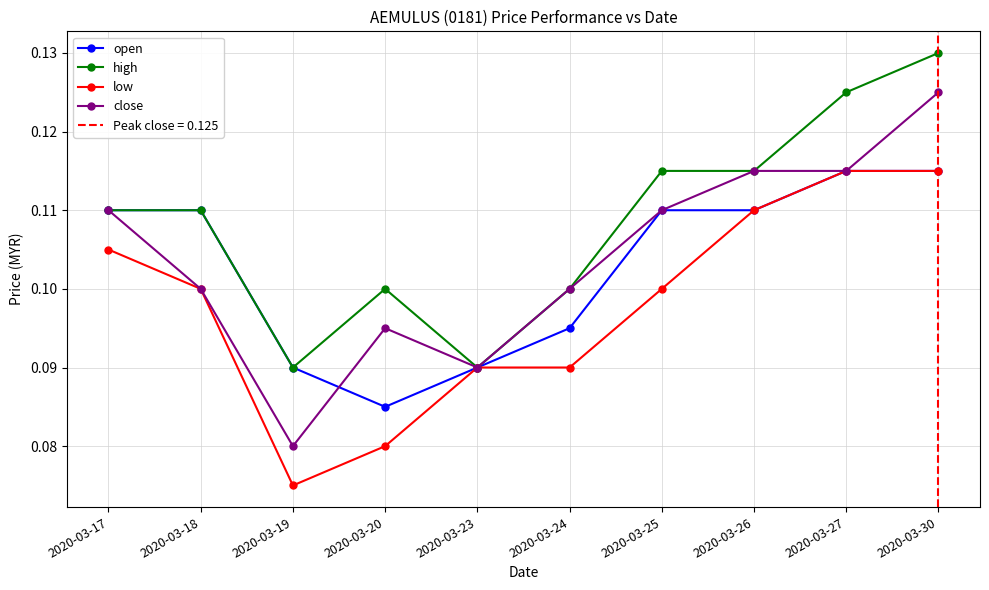

At which label is high closest to 0?

2020-03-19